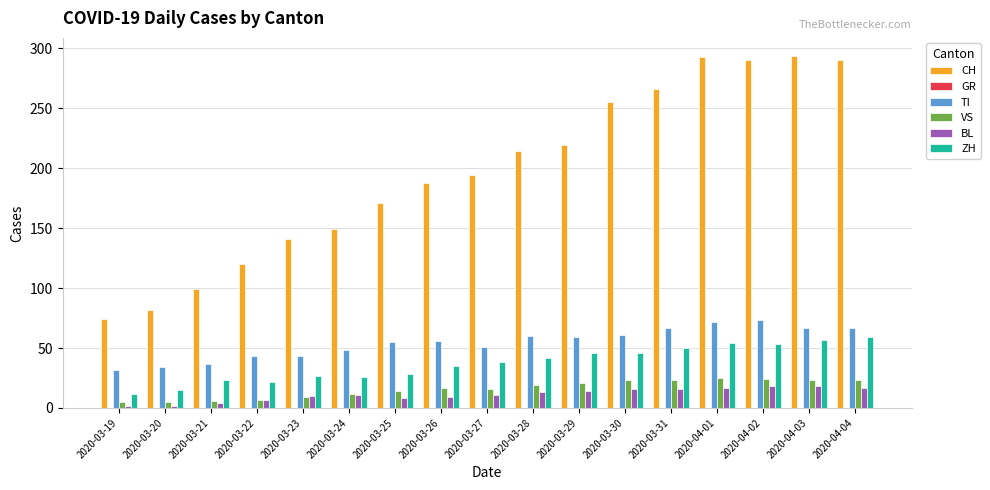

What is the greatest value displayed?

294